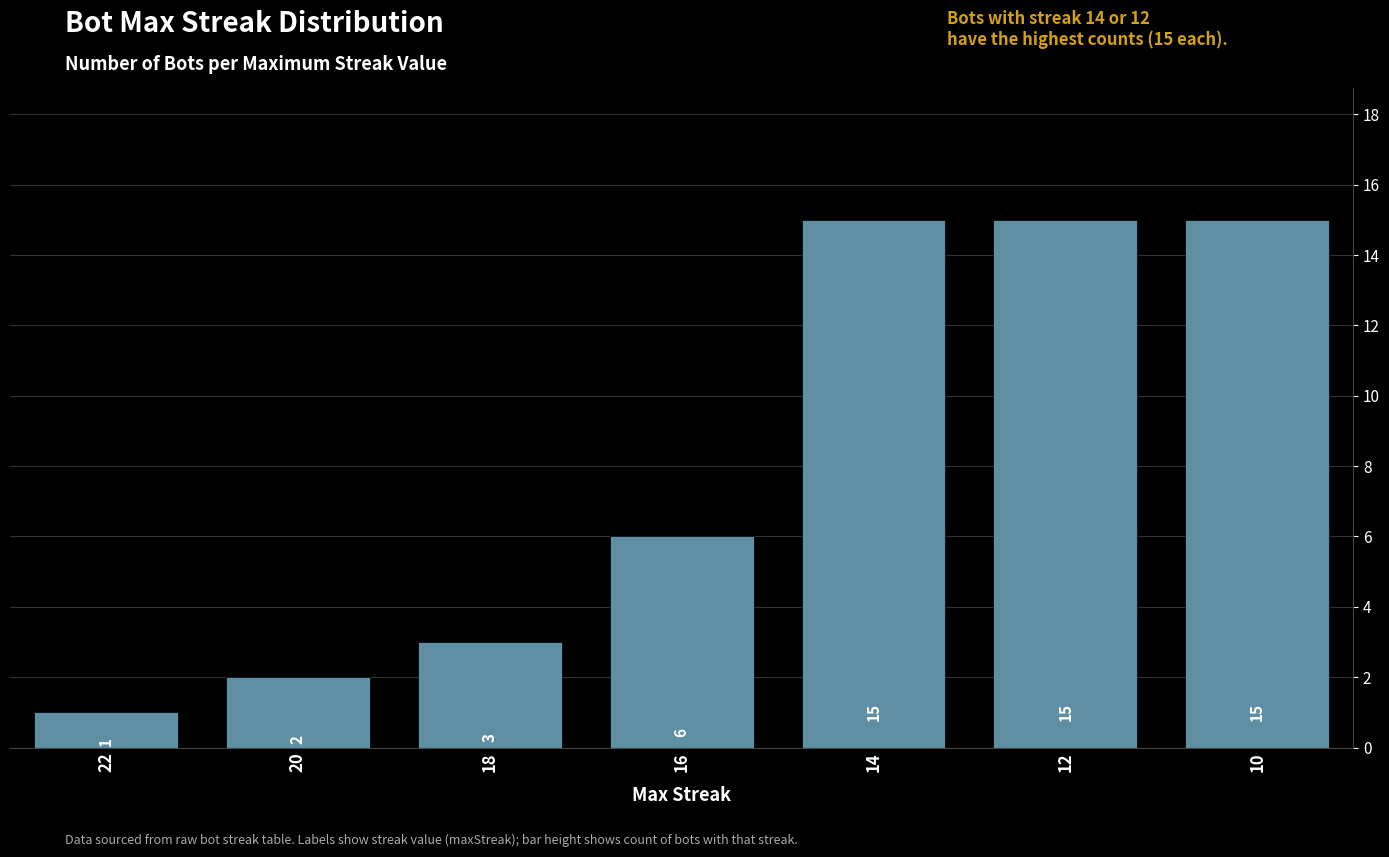

True or false: the data shows 3 at 18.

True